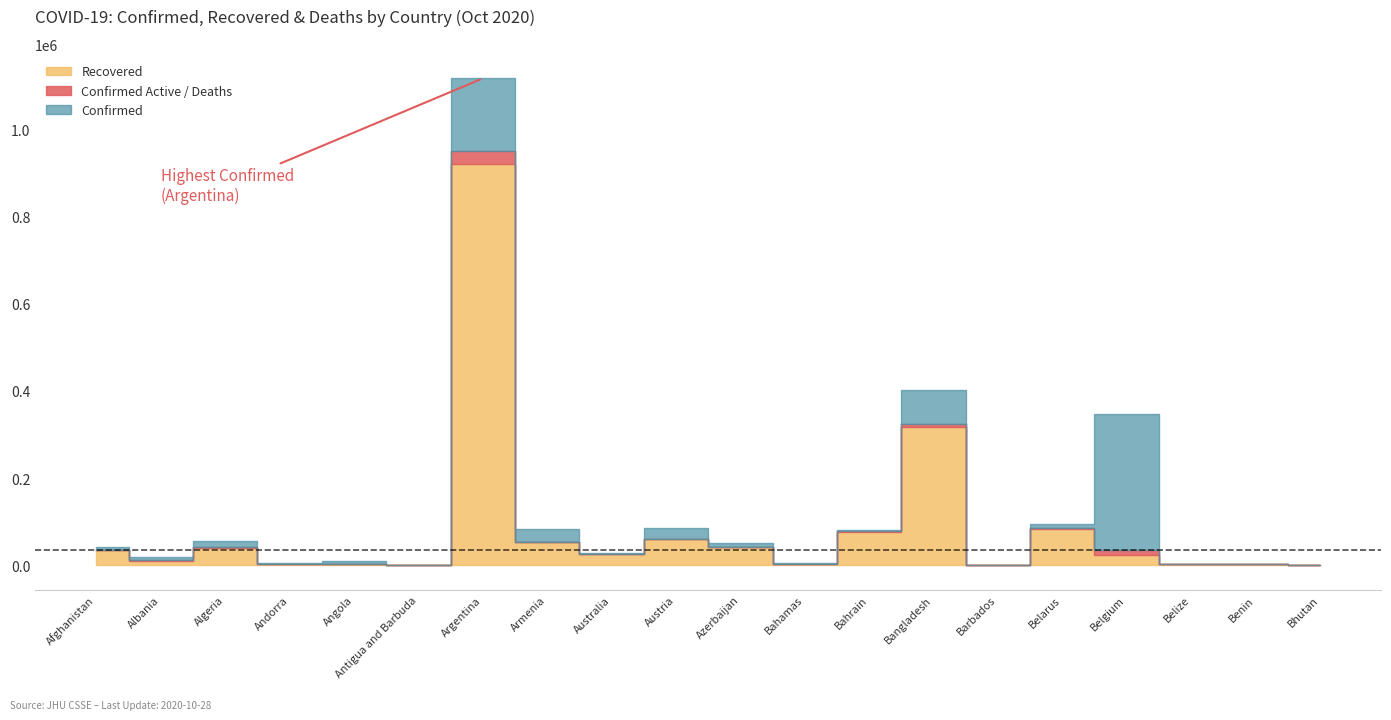

Where is Confirmed nearest to the value 558366?

Bangladesh